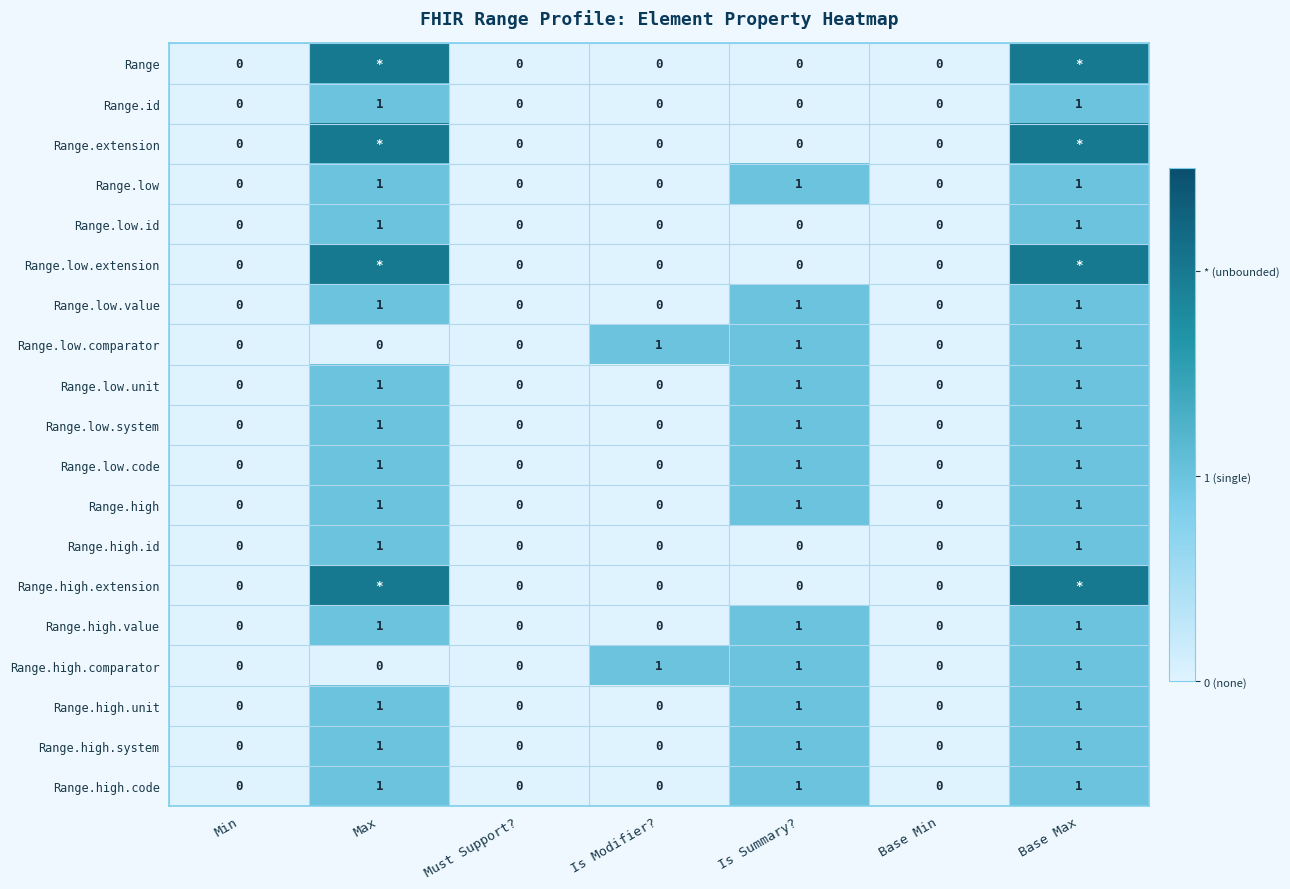

How many Range.high.code values are between 0 and 1?

7